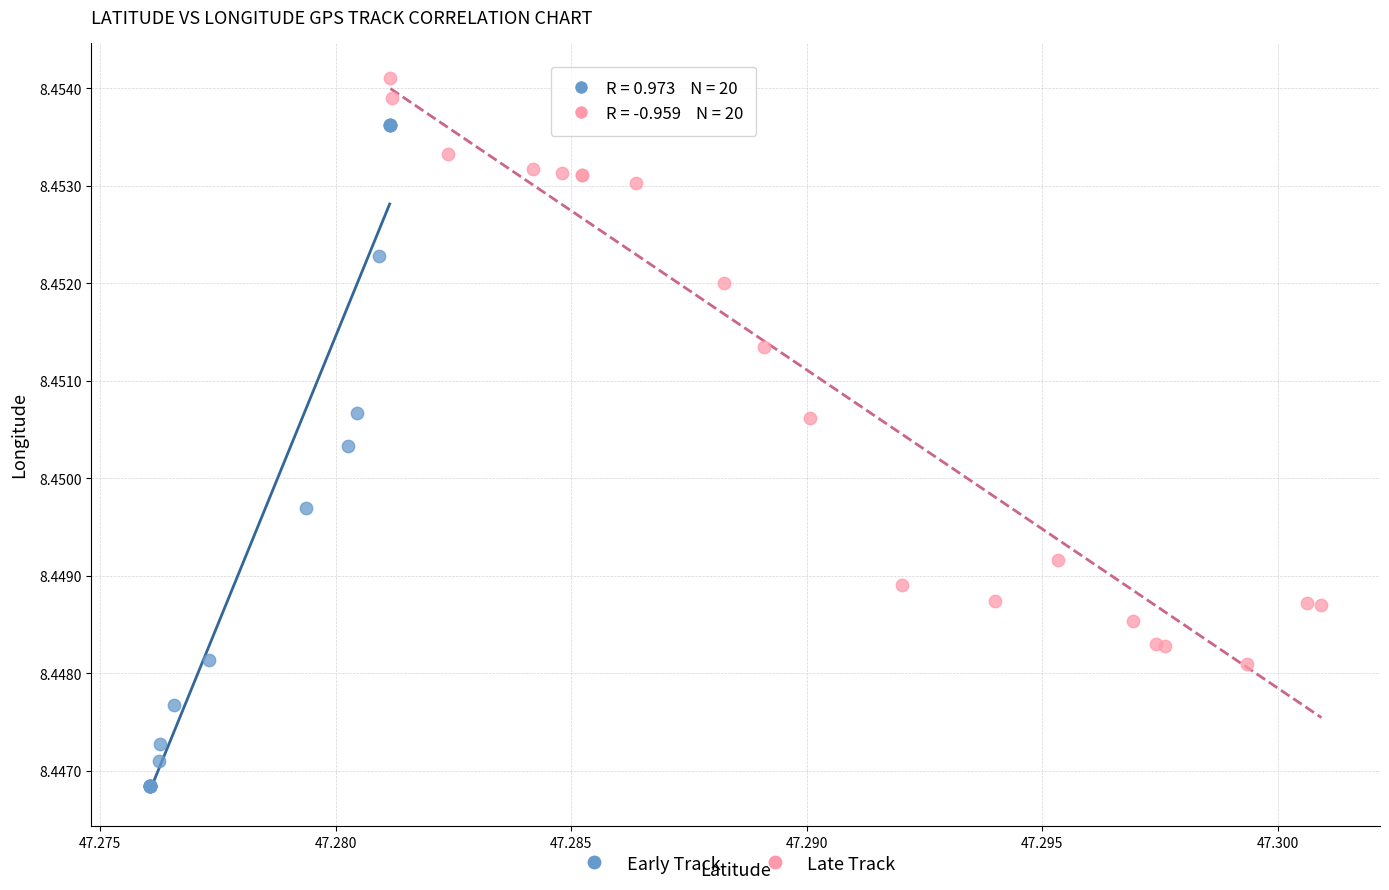

Which series reaches the maximum Y coordinate?

Late Track